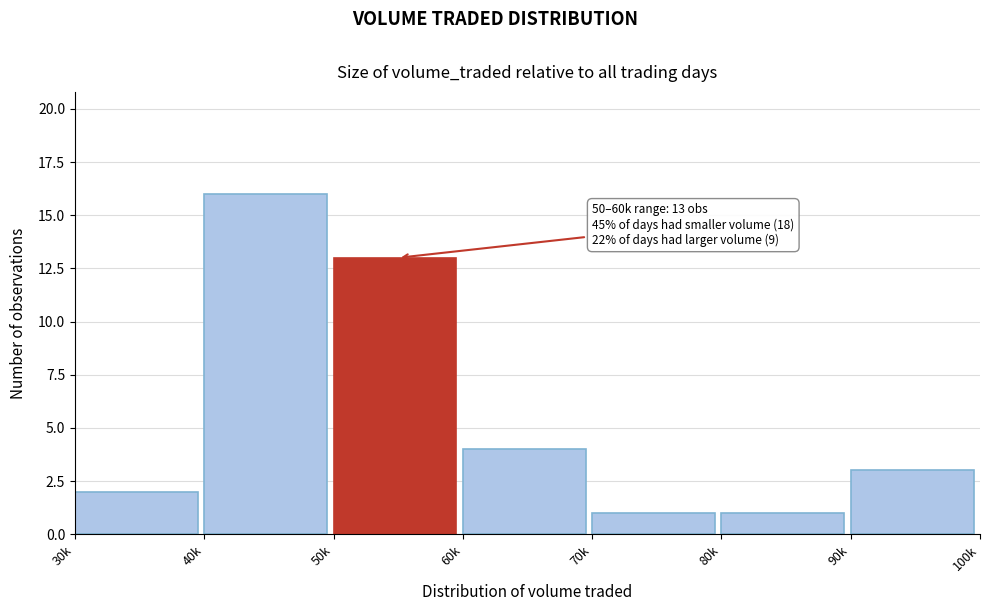

Reading right to left, what are all the values shown in this chart?

3	1	1	4	13	16	2